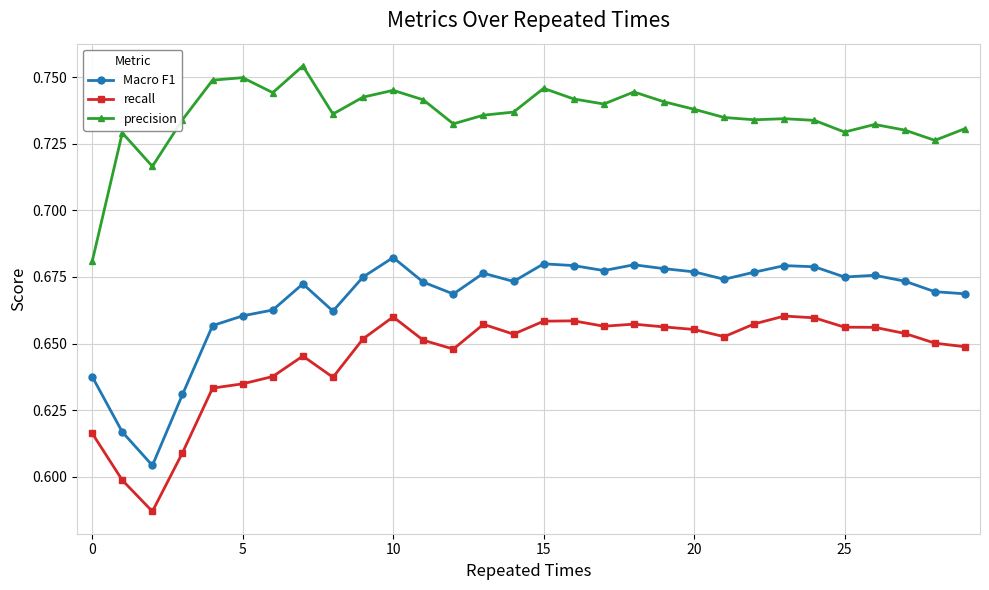

True or false: precision and recall intersect in this chart.

False